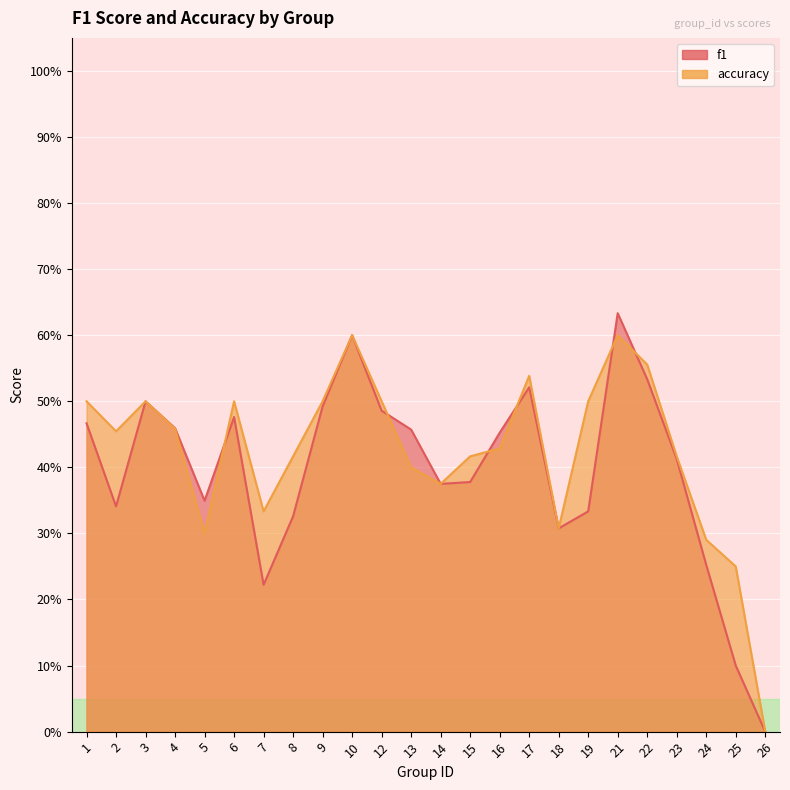

What is the difference between the f1 values at 6 and 26?

0.5